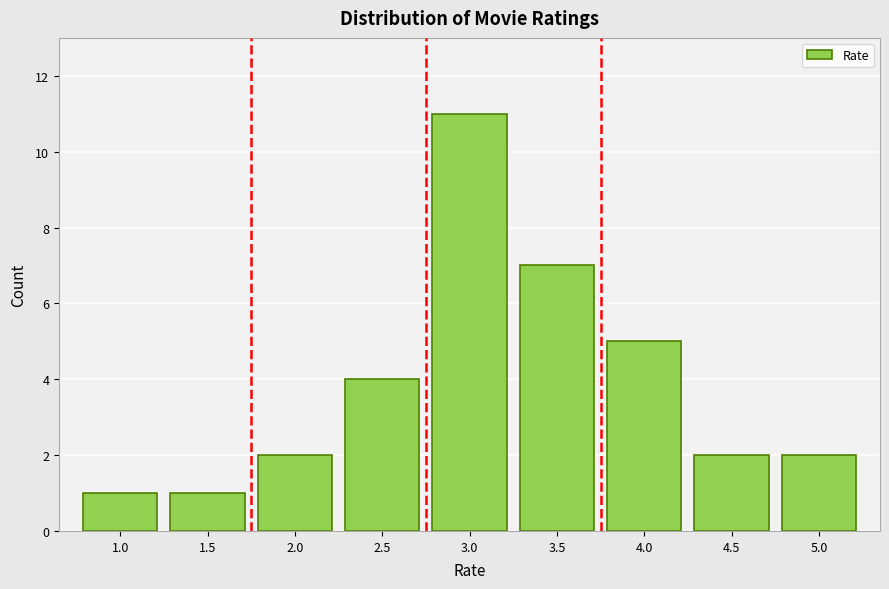

Reading left to right, what are all the values shown in this chart?

1.0=1	1.5=1	2.0=2	2.5=4	3.0=11	3.5=7	4.0=5	4.5=2	5.0=2